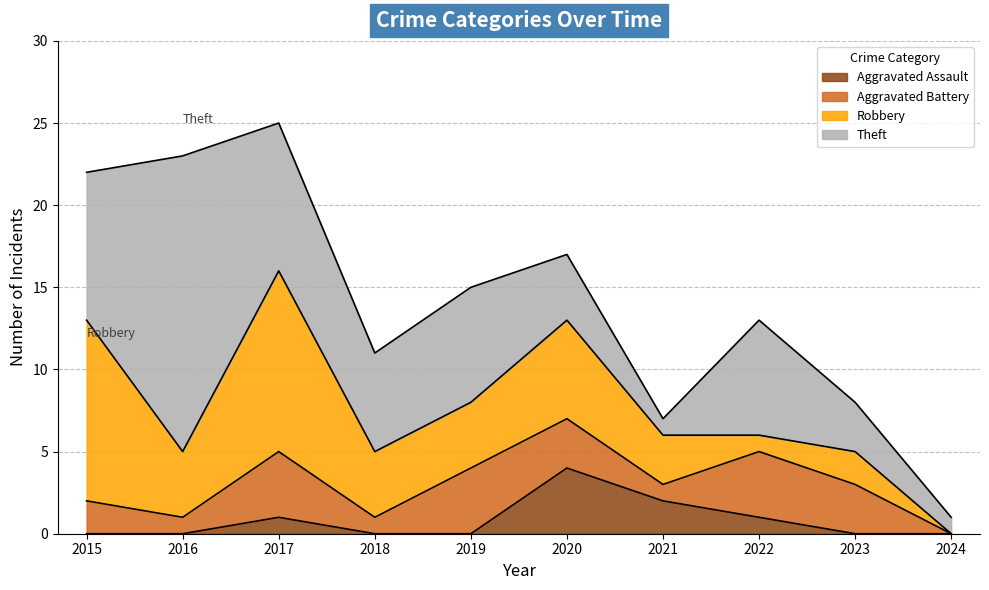

What is the total value across all series at 2022?

13